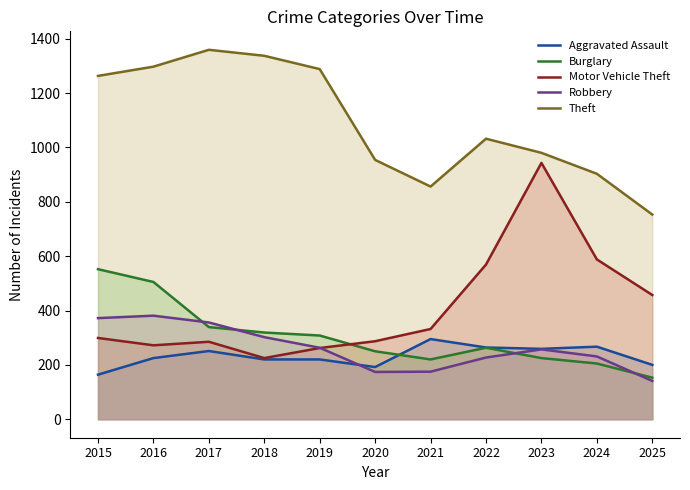

What is the sum of all Burglary values?

3339